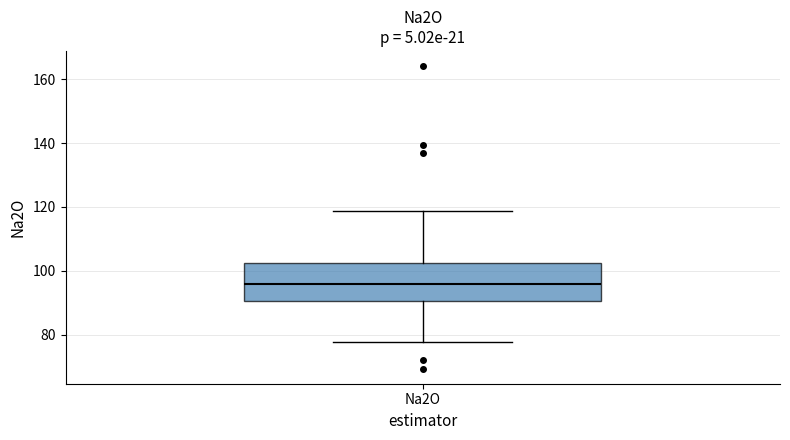

Transcribe this box plot: give where the median line is, the range the box spans, and where the two whiskers end, as read against the y-axis. The values are not printed on the chart, so give them approximately, as read against the axis.

median 96, box 90 to 102, whiskers 78 to 118